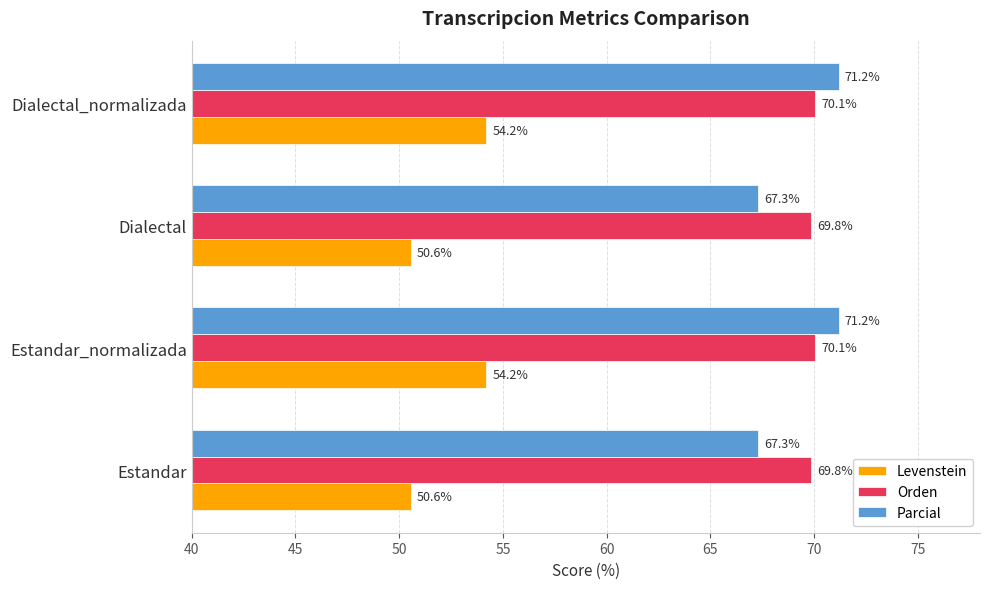

Is the value of Levenstein at Estandar_normalizada greater than the value of Orden at Dialectal_normalizada?

No